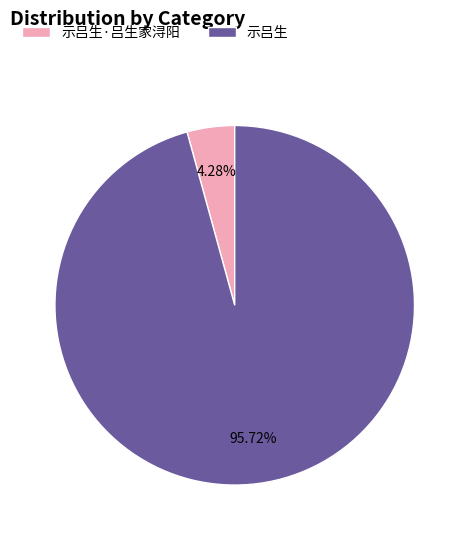

How many segments does this pie chart have?

2